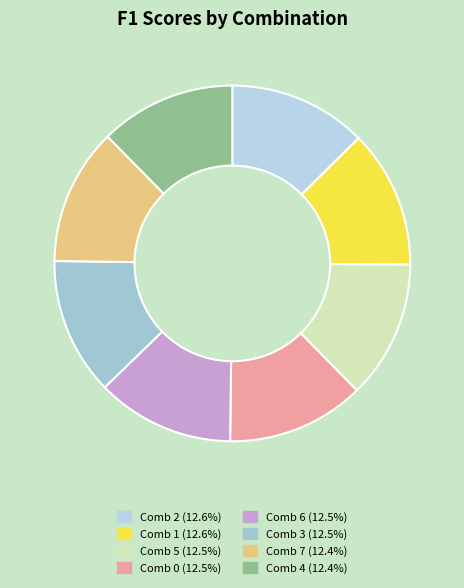

Count the number of slices in the pie.

8